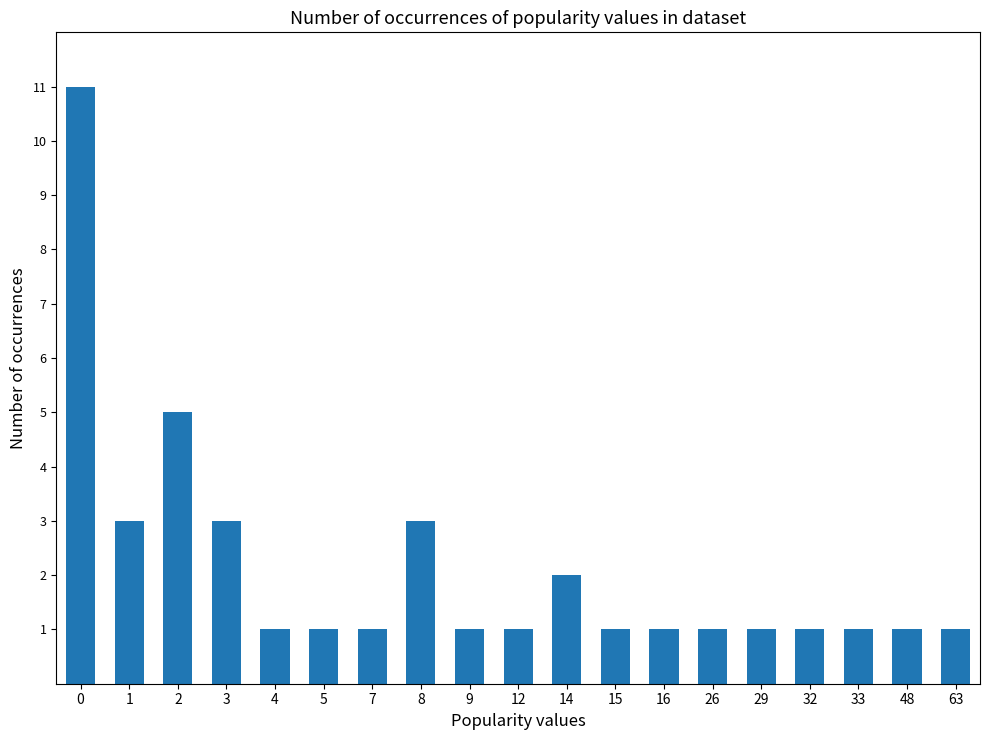

Count the number of categories in the chart.

19